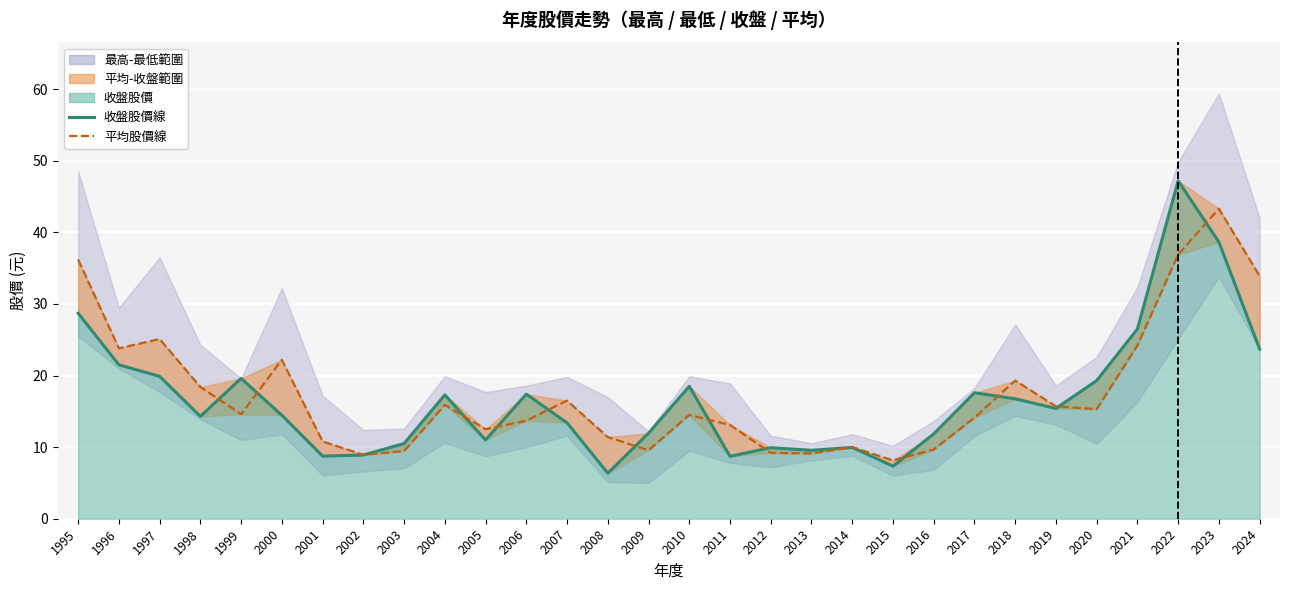

At 2014, list the series in order from largest to smallest.

平均股價線, 收盤股價線